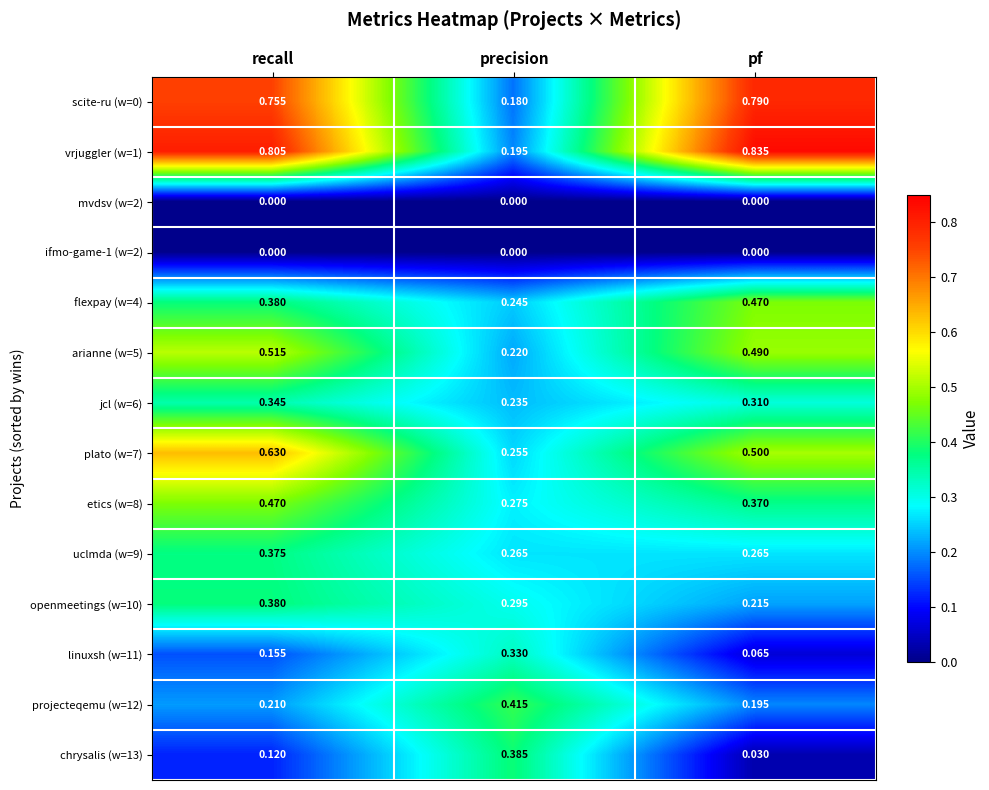

At how many categories does at least one series exceed 0?

3